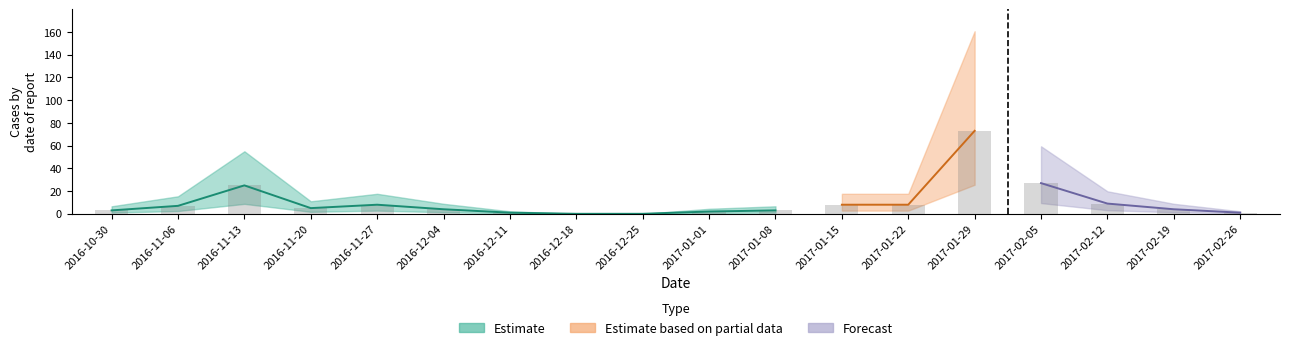

At which label is the value closest to 36?

2017-02-05